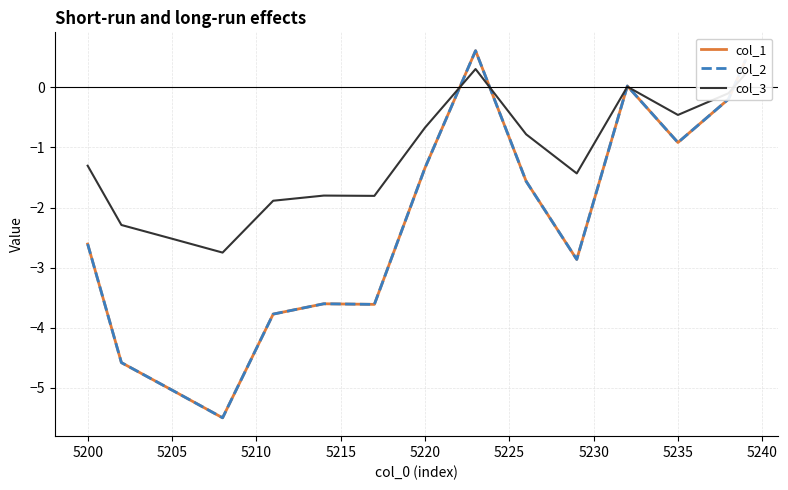

Does the chart display data point markers on the line(s)?

No